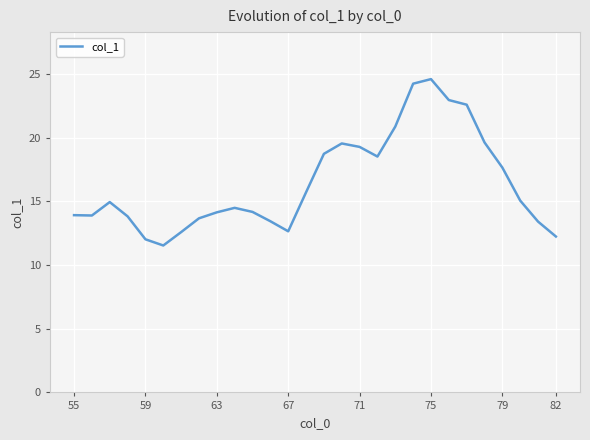

What is the difference between the maximum and minimum values?

13.1